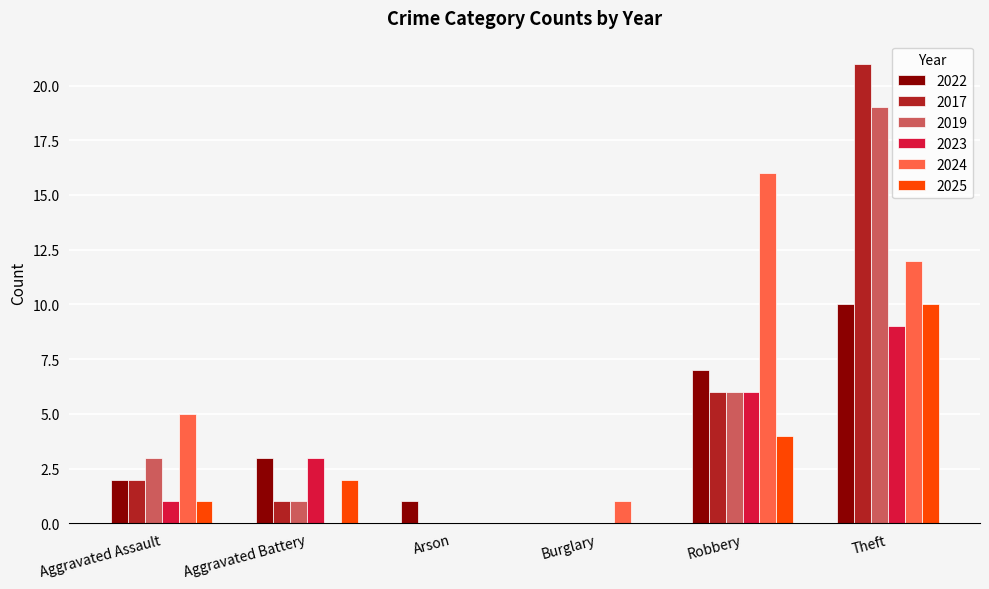

What is the sum of the 2019 values at Burglary and Robbery?

6